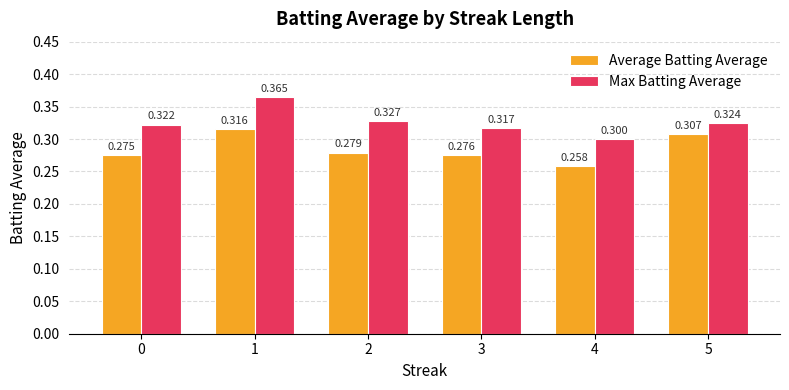

Rank the series at 4 from highest to lowest value.

Max Batting Average, Average Batting Average